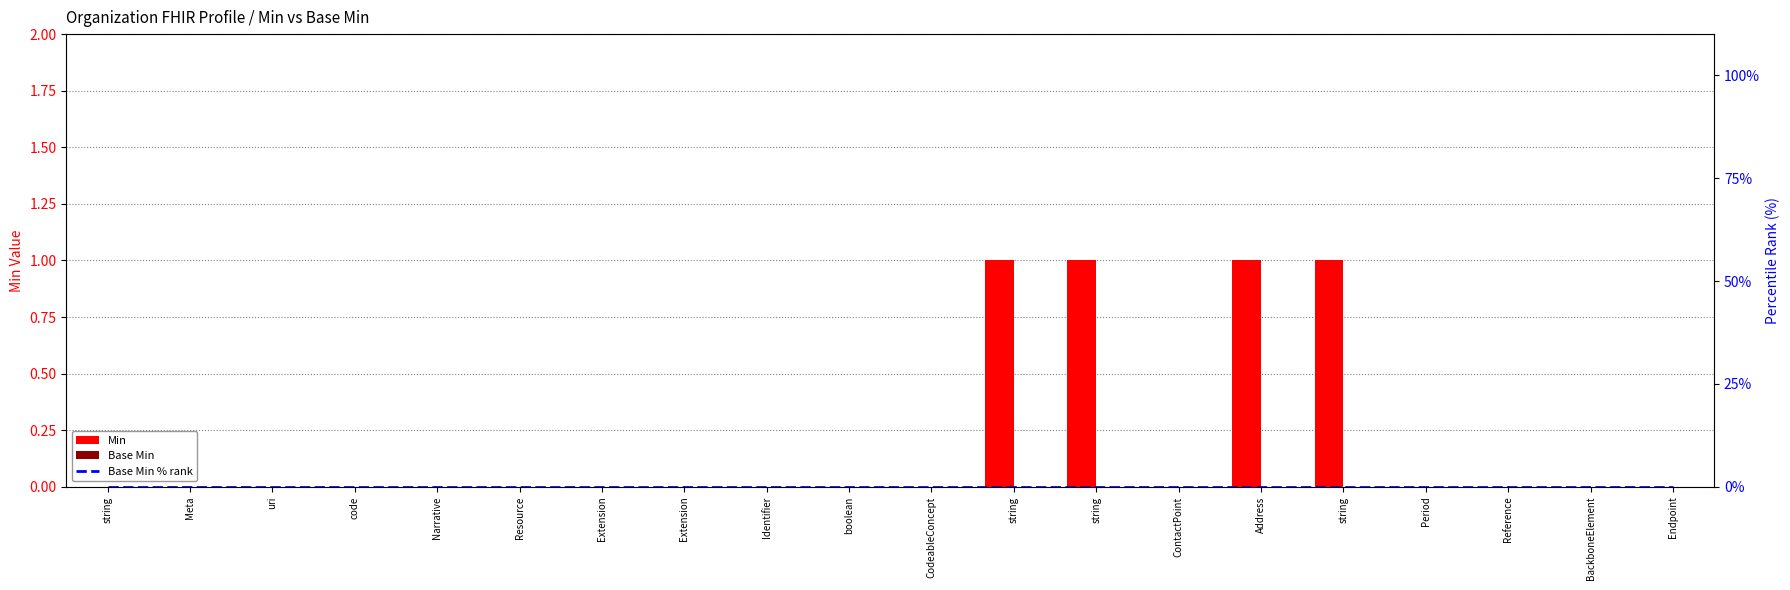

Which series changed the most between Extension and Endpoint?

Min